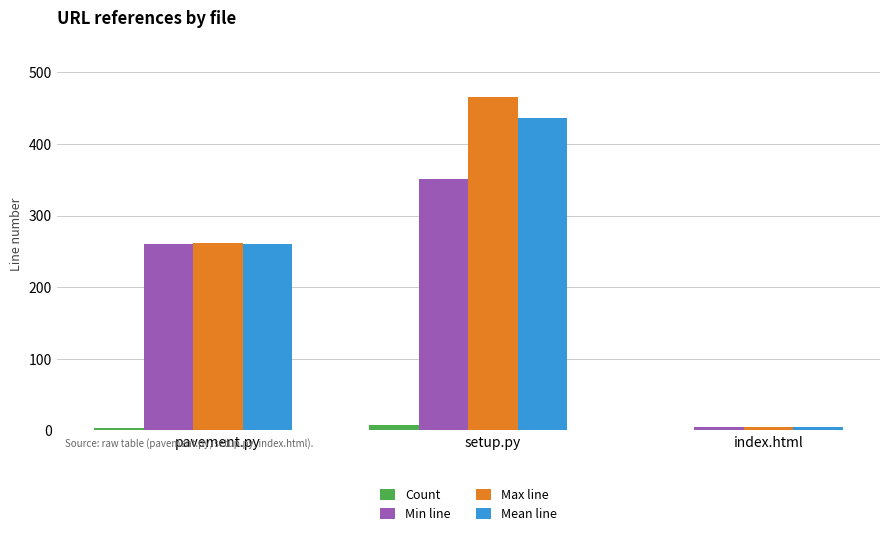

Where is Mean line nearest to the value 220?

pavement.py